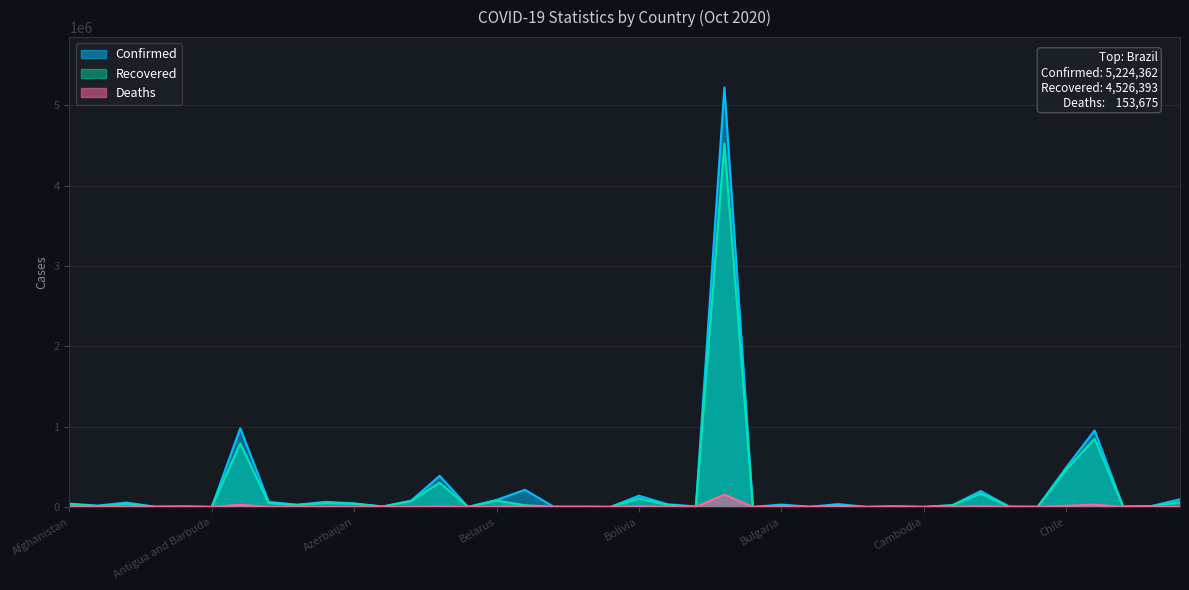

What is the difference between the maximum and second lowest values in the Recovered series?

4526250